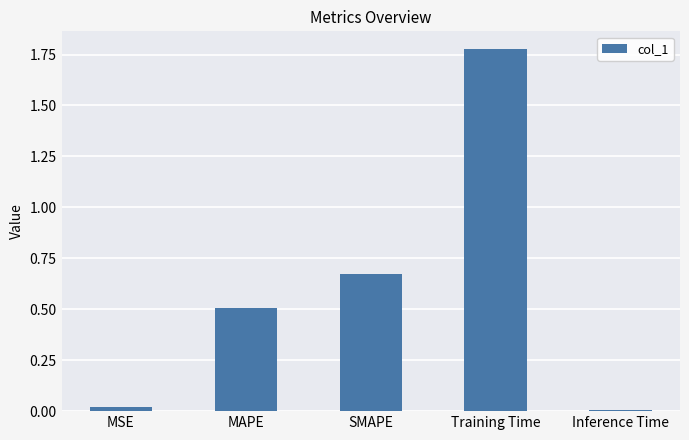

Are the bars horizontal?

No